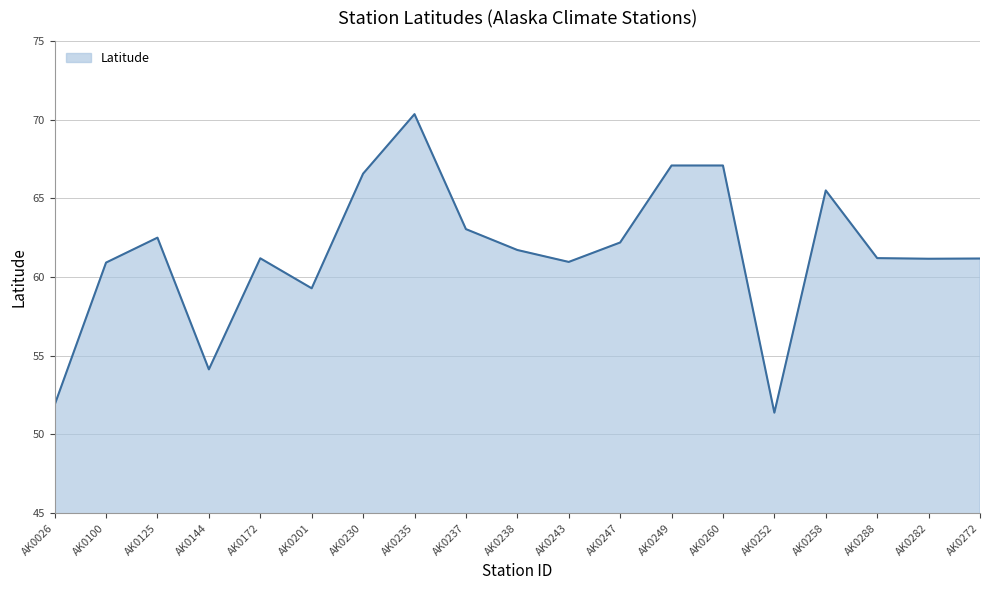

Is it true that the value at AK0125 is 105.7?

False